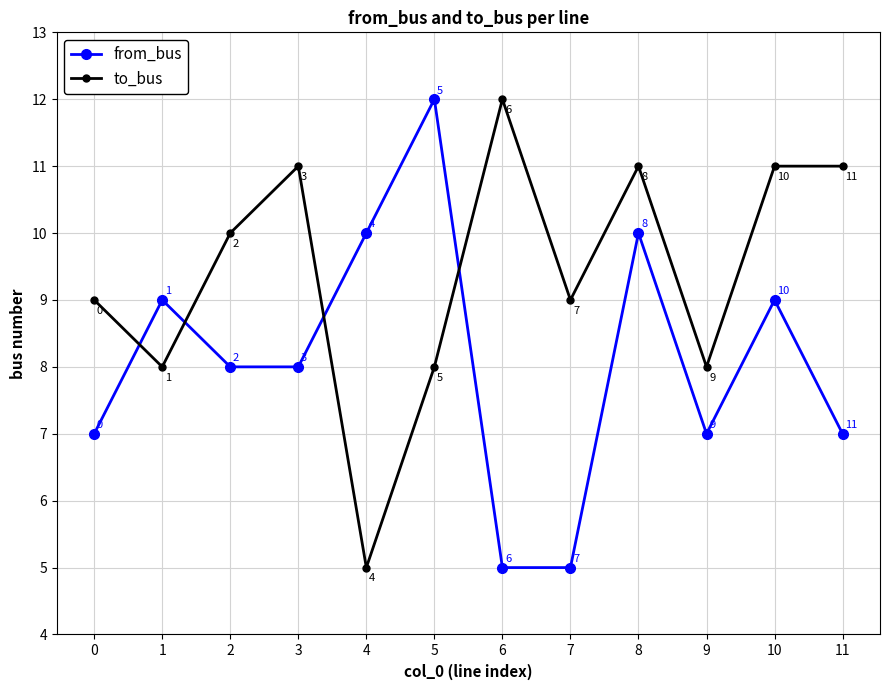

What is the average value of the to_bus series?

9